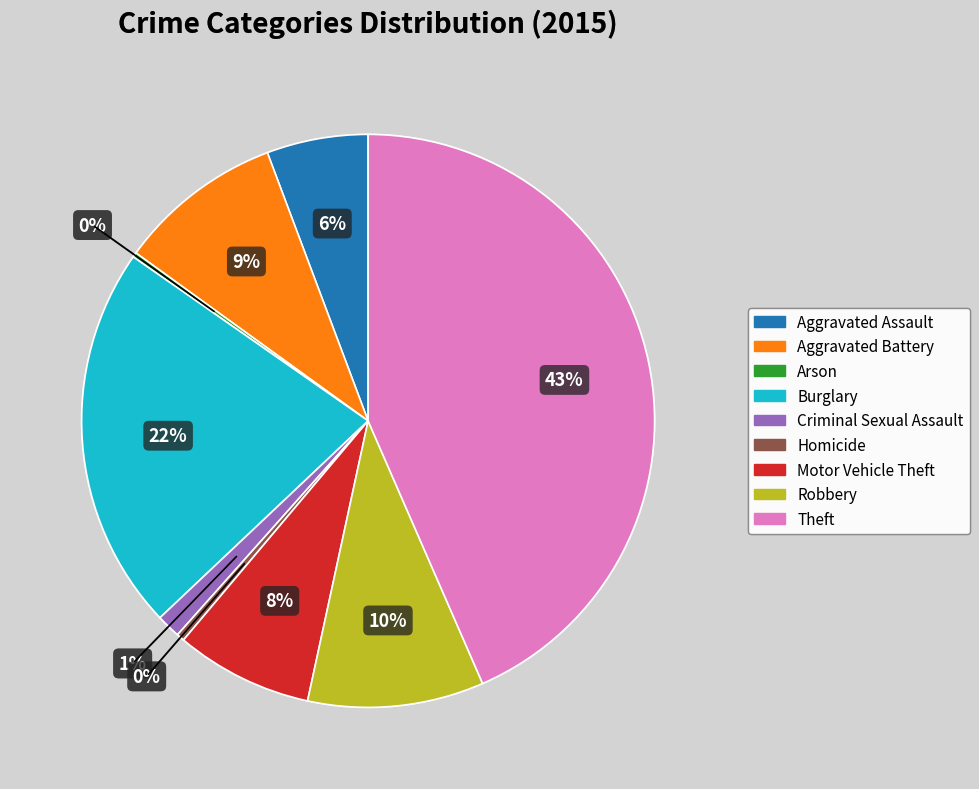

Is the sum of Theft and Aggravated Battery greater than half?

Yes